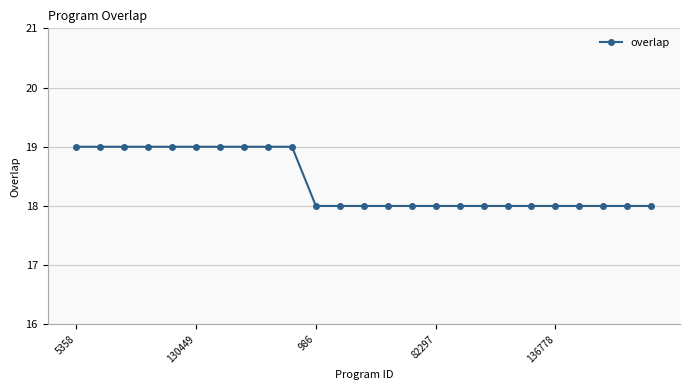

What is the smallest value displayed?

18